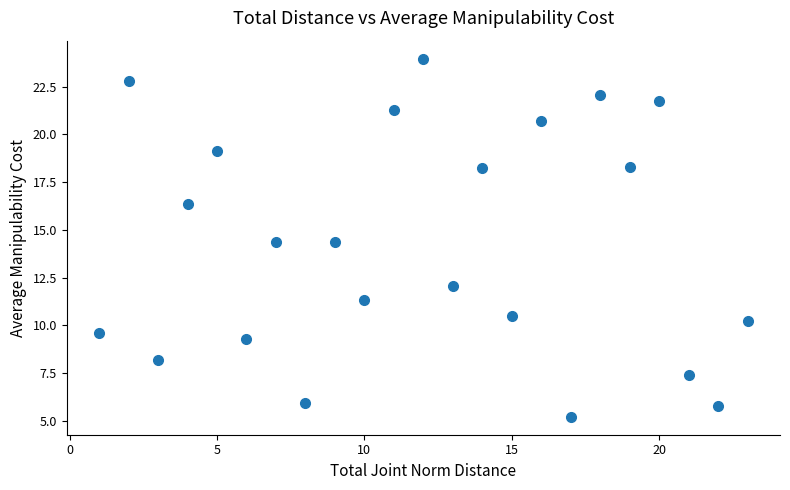

What is the range of X values (max minus min)?

22.0